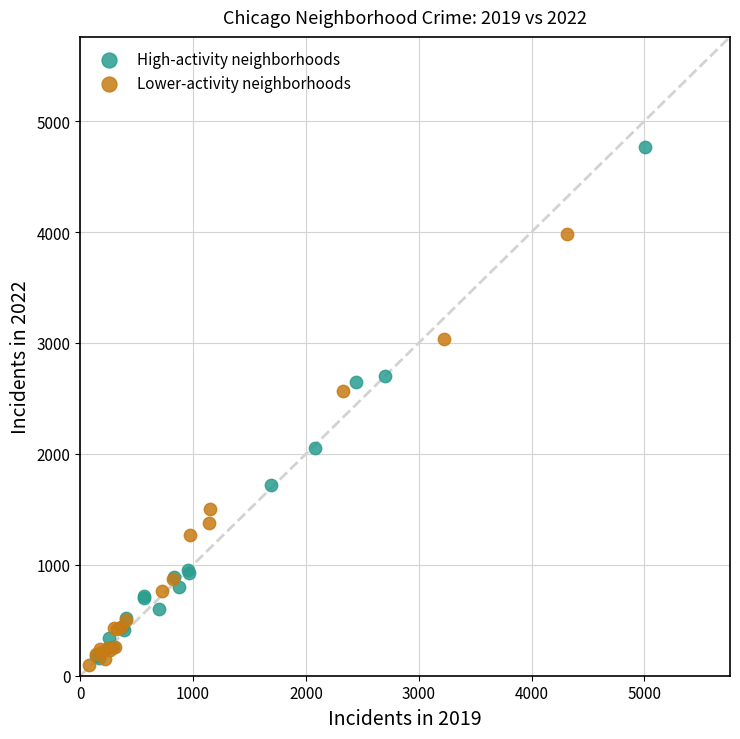

Which series has the widest spread of Y values?

High-activity neighborhoods